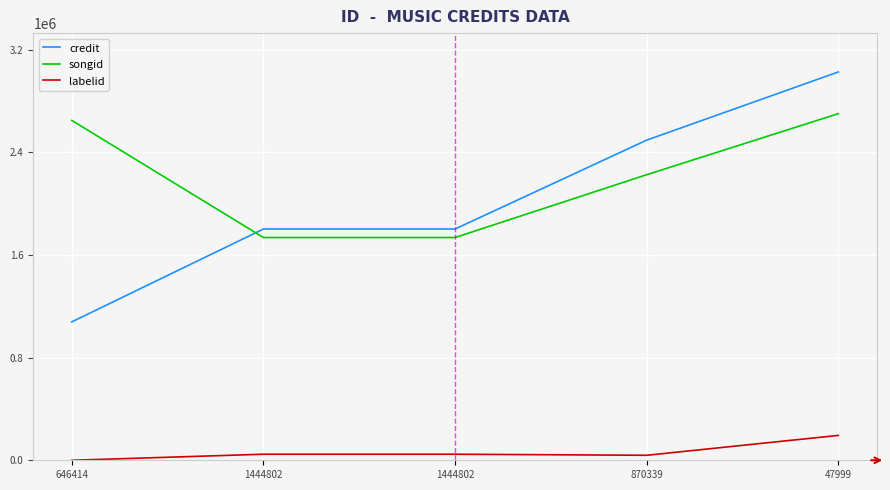

What are all the series names shown in the legend?

credit, songid, labelid